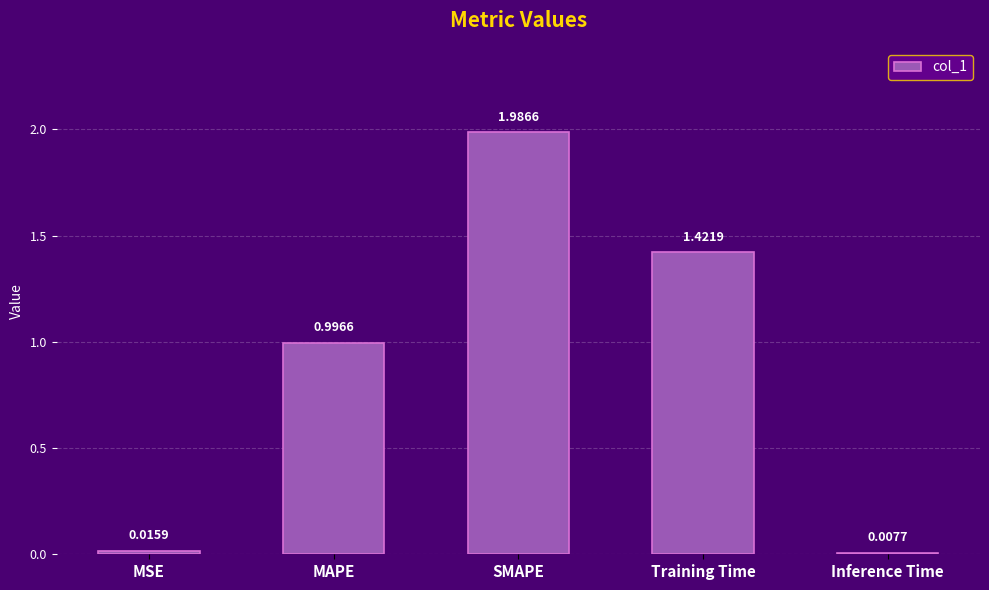

What is the label of the 3rd bar from the left?

SMAPE